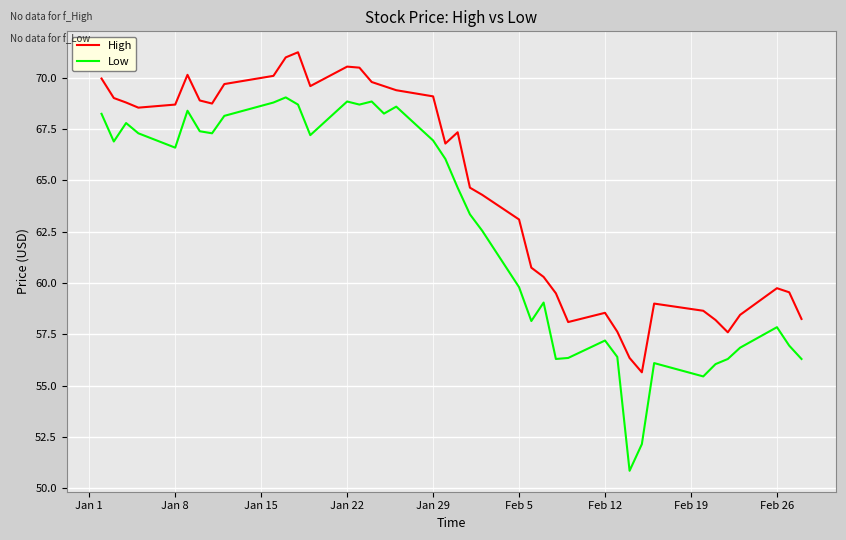

At how many categories does at least one series exceed 55?

40